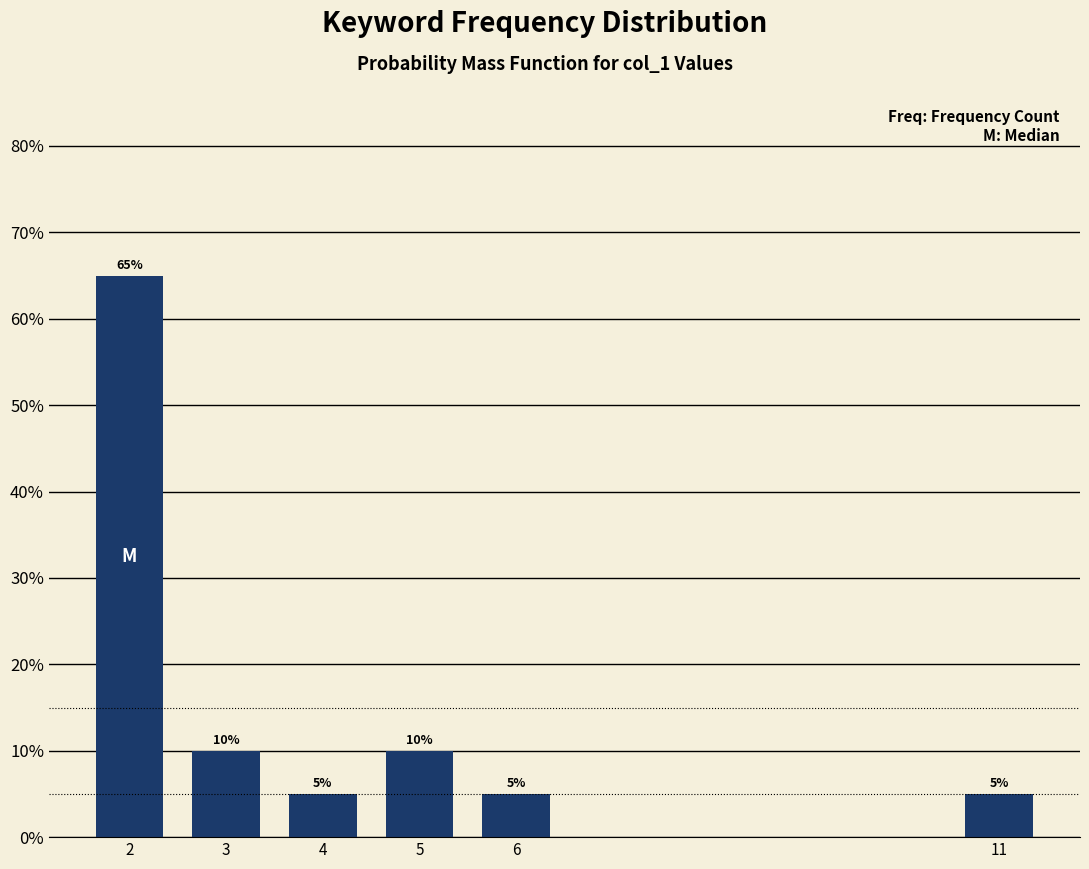

Reading left to right, list all the values displayed in this chart.

65	10	5	10	5	5